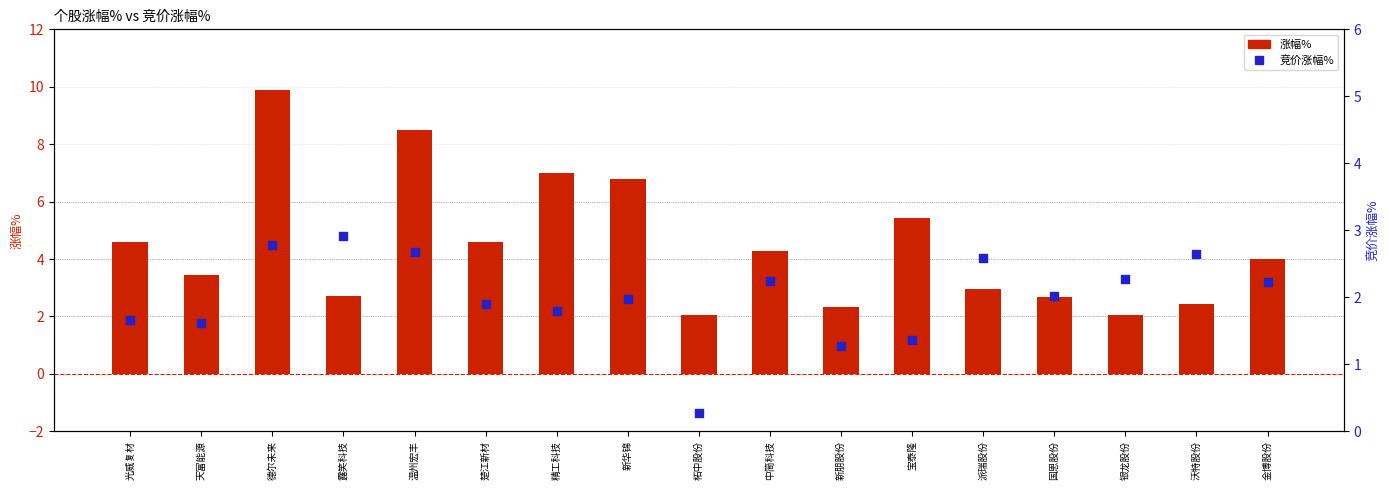

Which series reaches the maximum Y coordinate?

涨幅%